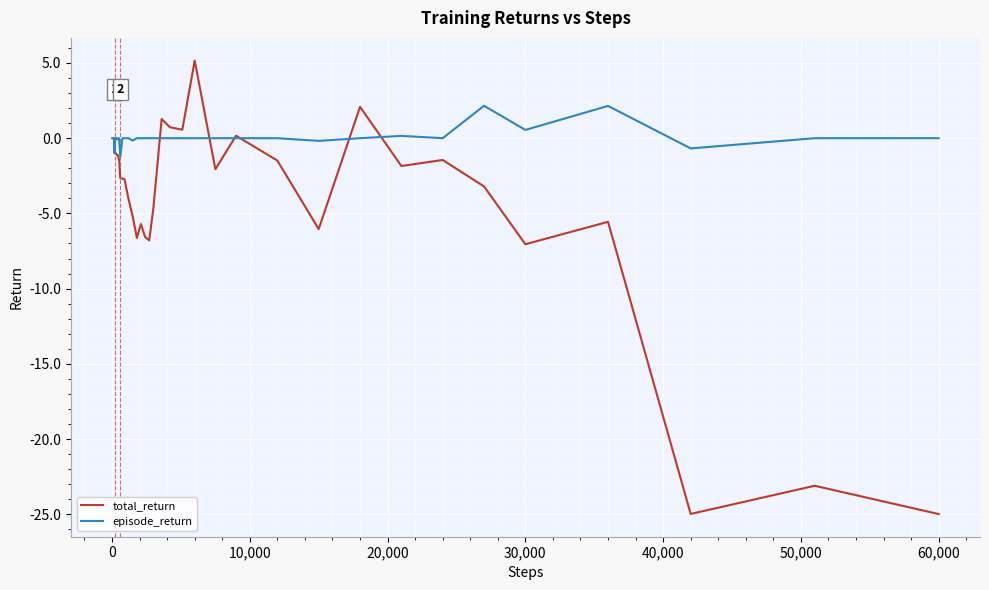

What is the greatest value displayed?

5.2